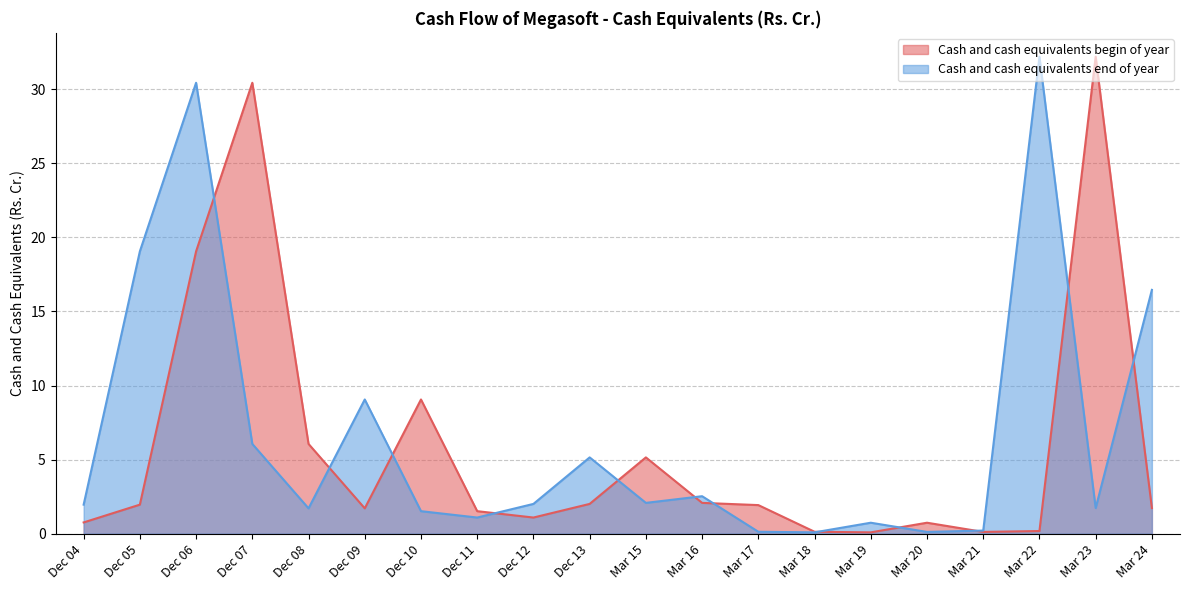

Reading left to right, transcribe all the data shown in this chart.

Cash and cash equivalents begin of year: 0.8	2.0	19.1	30.4	6.1	1.7	9.1	1.5	1.1	2.0	5.2	2.1	1.9	0.1	0.1	0.7	0.1	0.2	32.2	1.7
Cash and cash equivalents end of year: 2.0	19.1	30.4	6.1	1.7	9.1	1.5	1.1	2.0	5.2	2.1	2.5	0.1	0.1	0.7	0.1	0.2	32.2	1.7	16.5